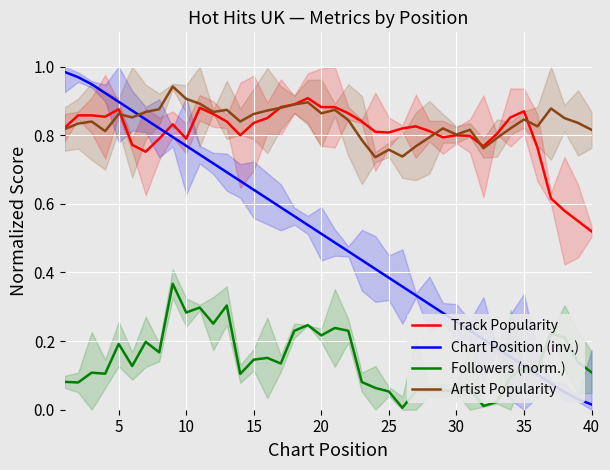

Is the value of Chart Position (inv.) at 10 greater than the value of Artist Popularity at 15?

No